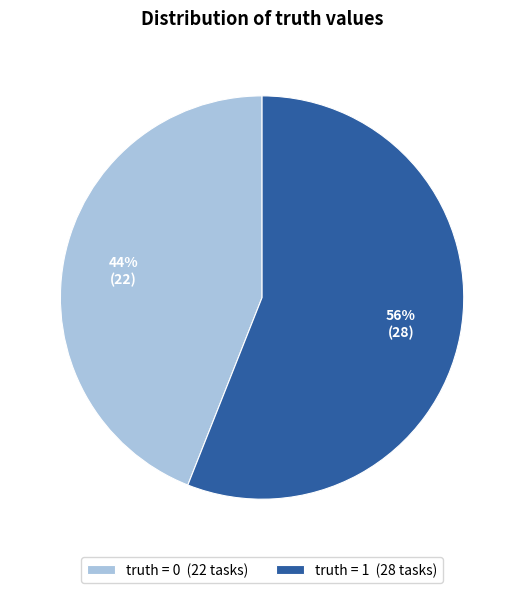

How many segments does this pie chart have?

2